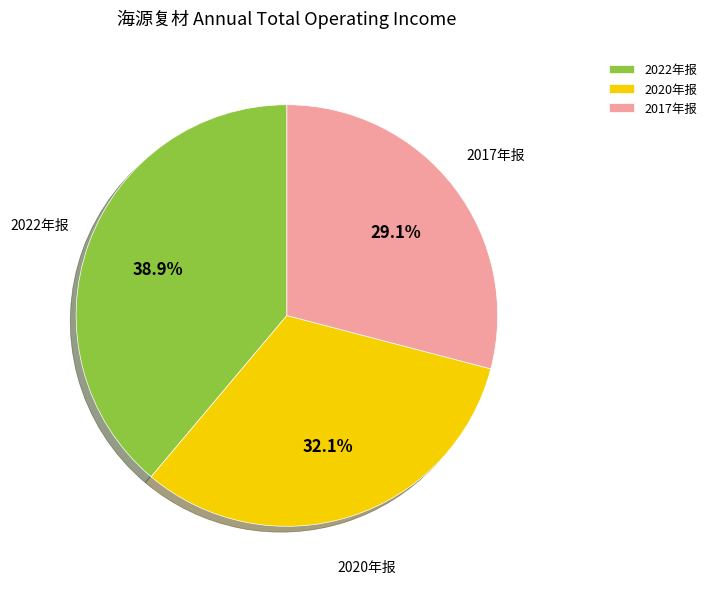

Does 2020年报 represent more than half of the total?

No